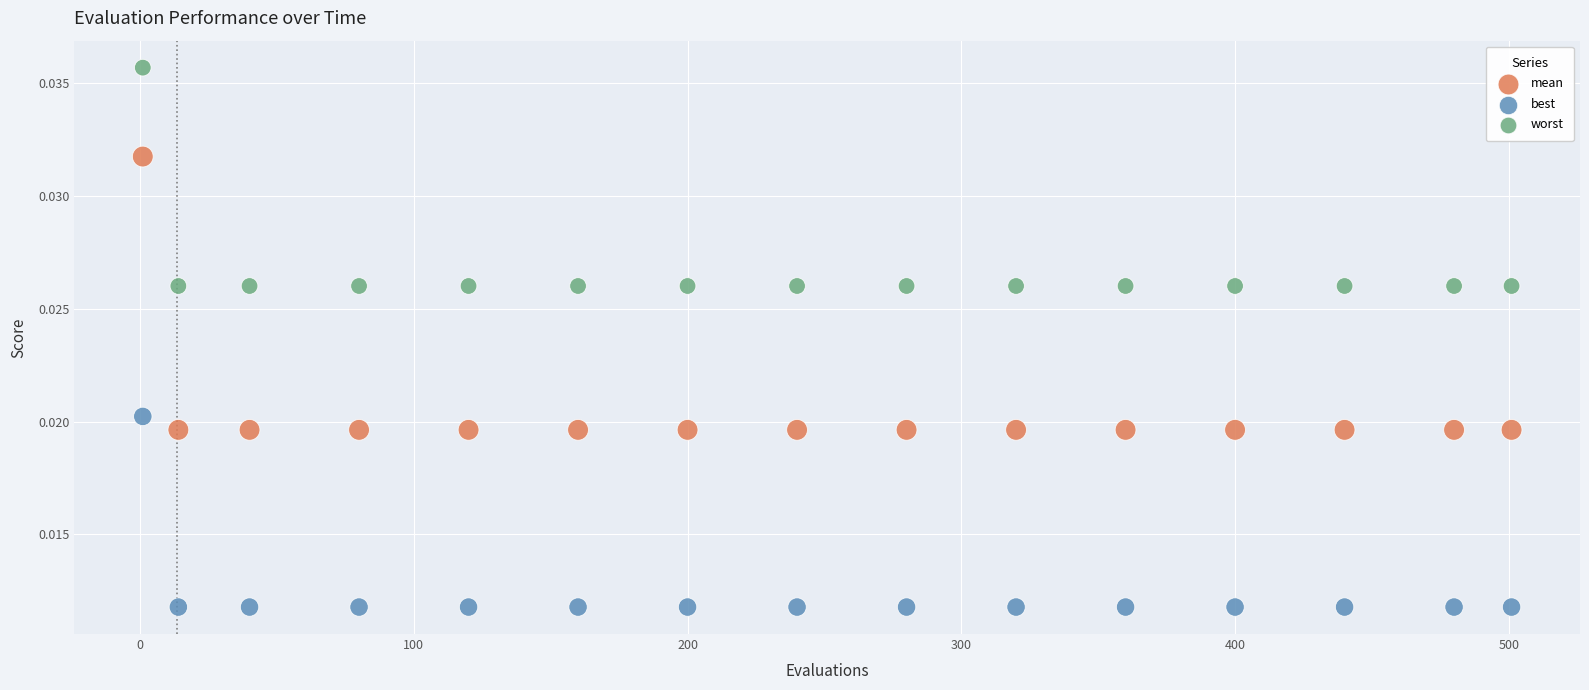

Which series has the widest spread of Y values?

mean